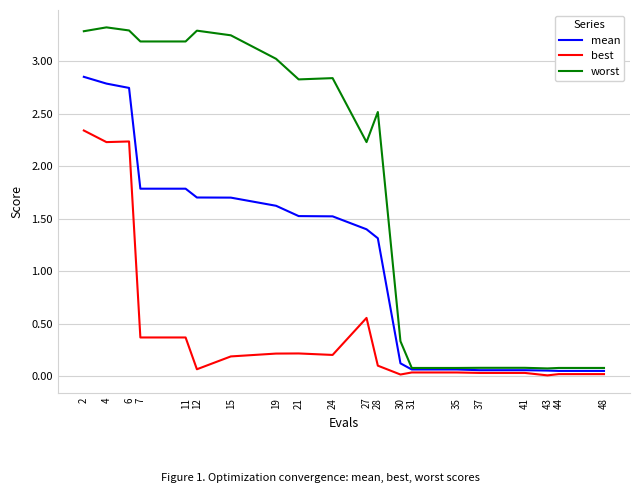

Is this an area chart (filled region under the line)?

No